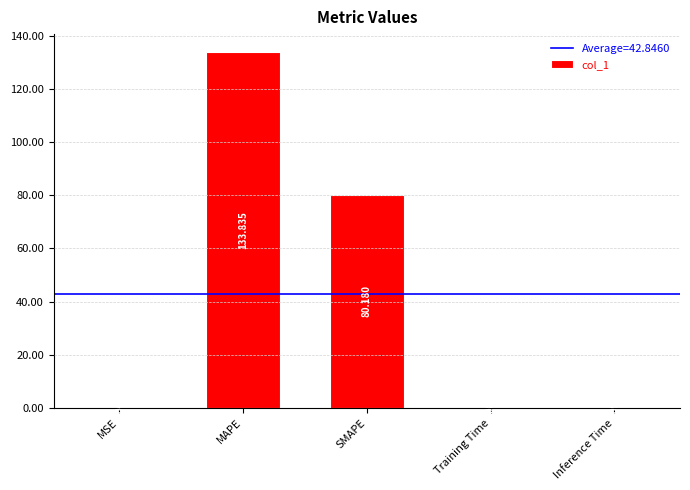

Which has a higher value, Training Time or MSE?

Training Time